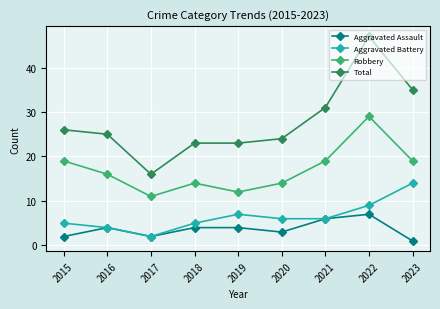

What is the total value across all series at 2023?

69